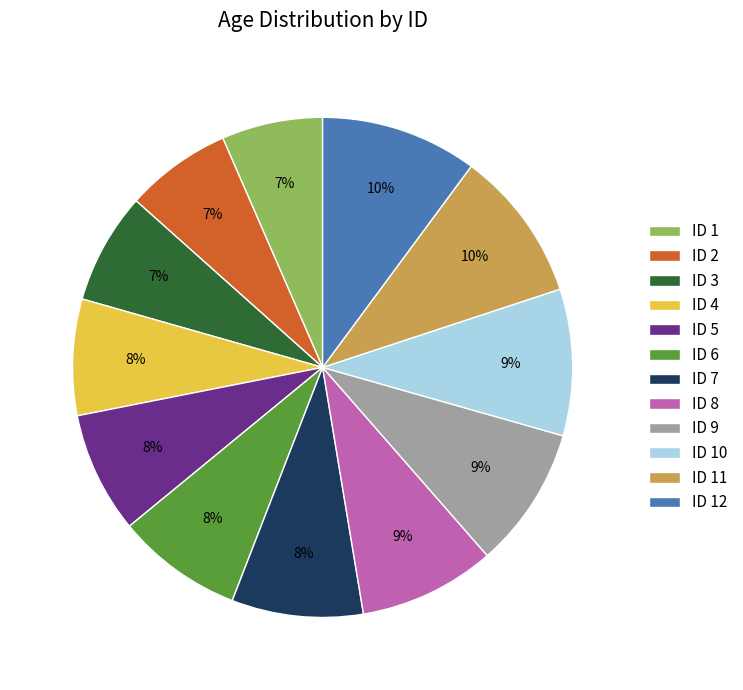

Is it true that ID 7 is 1% of the pie?

False